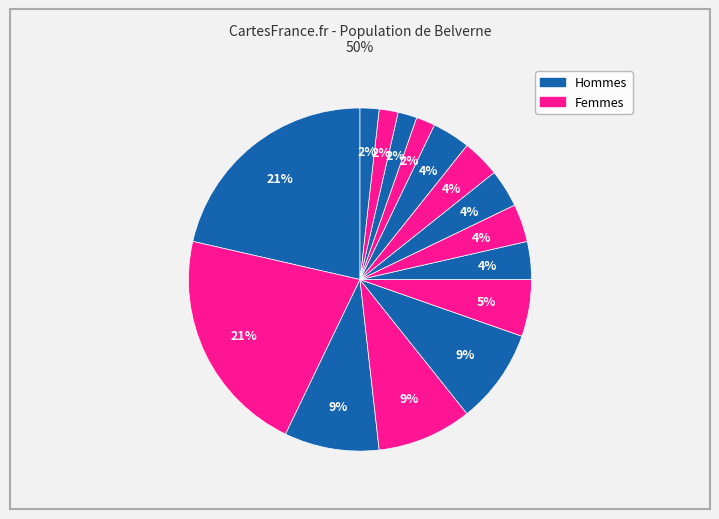

Count the number of slices in the pie.

15